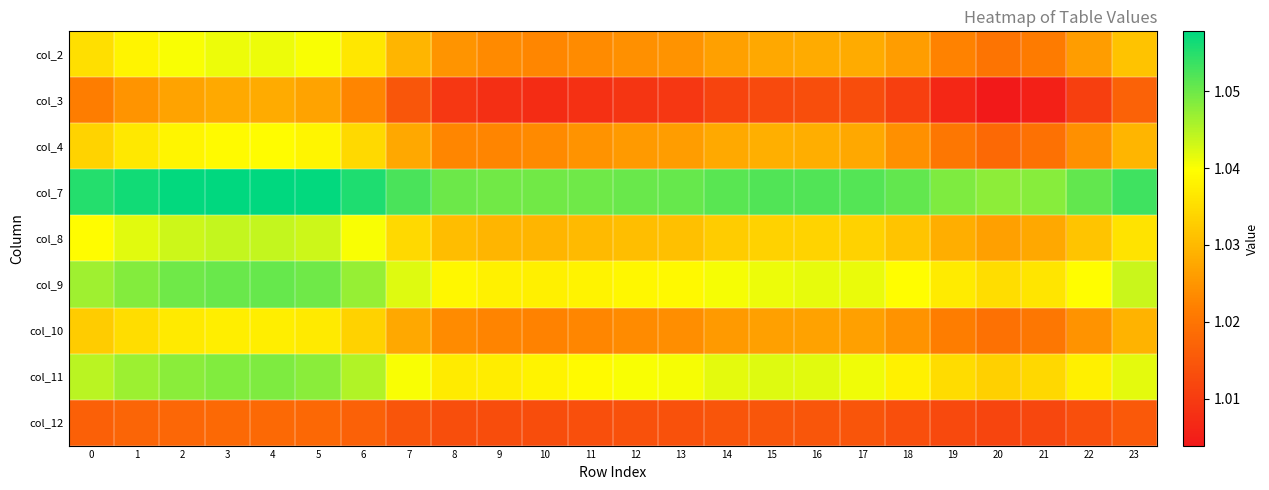

List the series in order of their peak value, highest first.

col_7, col_9, col_11, col_8, col_2, col_4, col_10, col_3, col_12